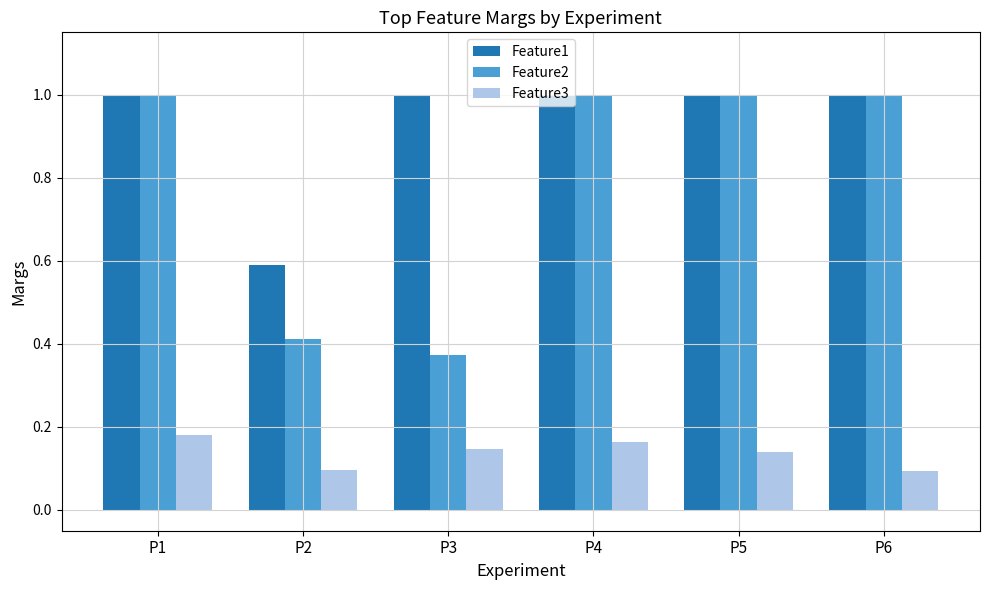

At how many categories does at least one series exceed 0?

6